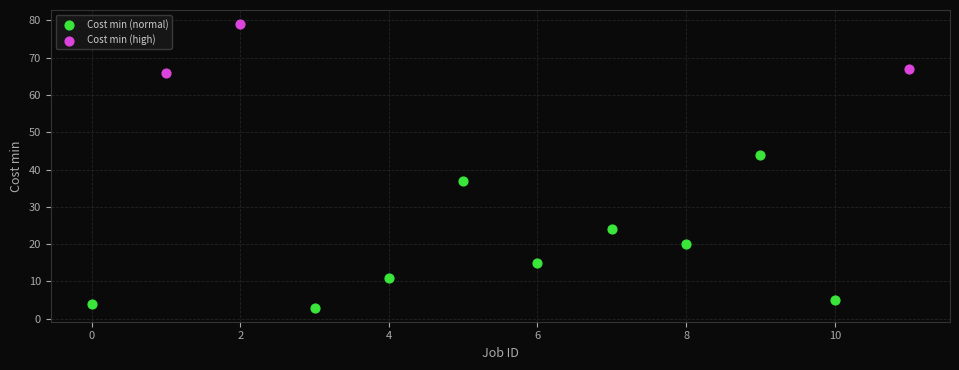

Which series reaches the maximum Y coordinate?

Cost min (high)